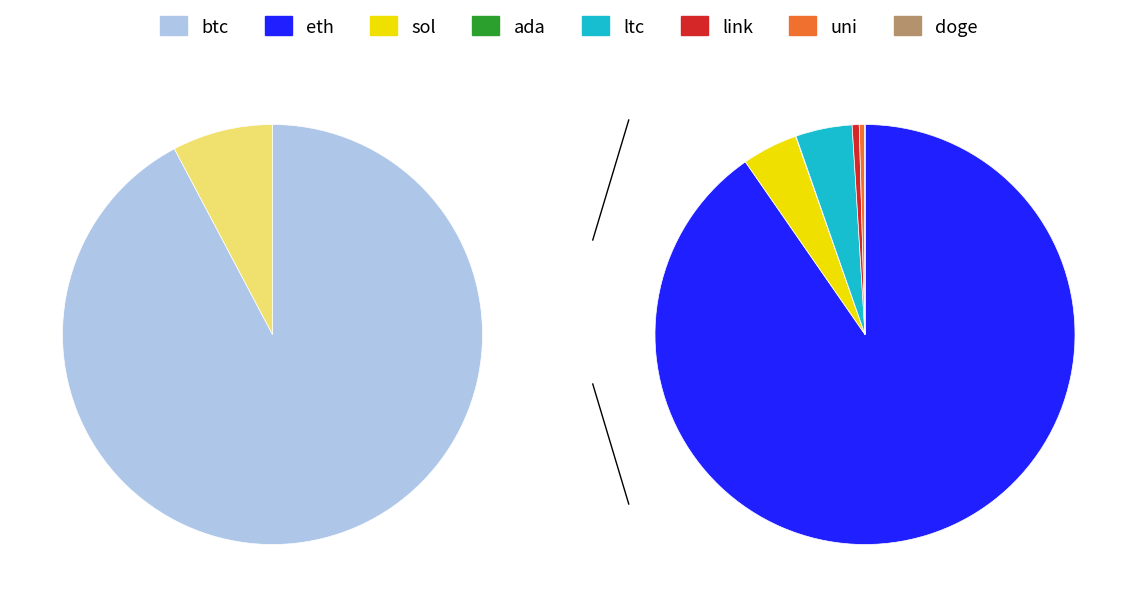

How many segments does this pie chart have?

8